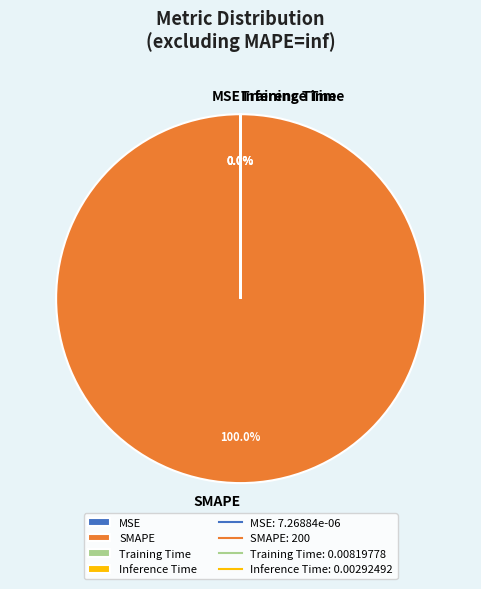

To the nearest percent, what is the difference between the MSE and SMAPE slice percentages?

100%